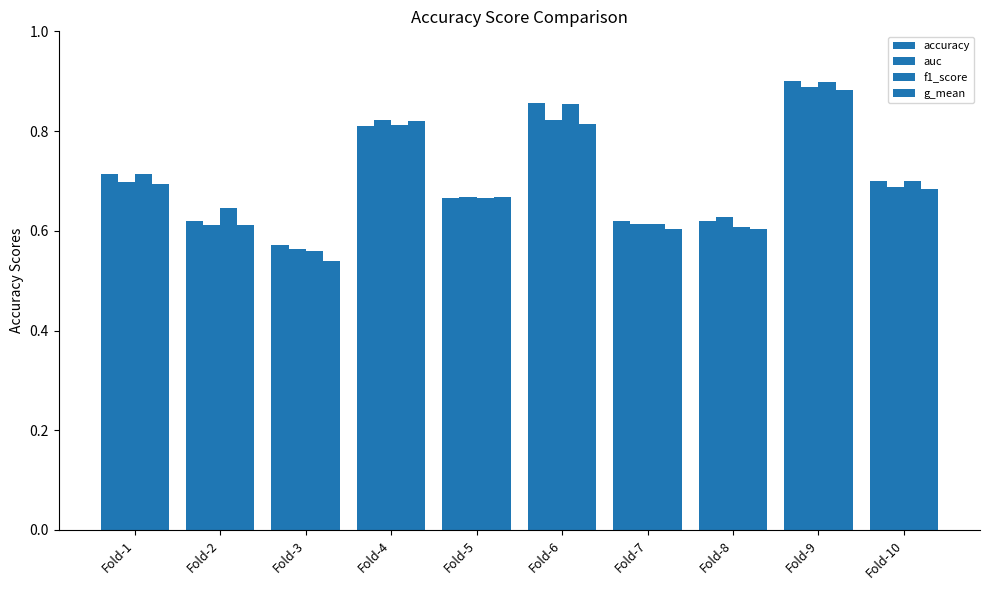

Does the chart contain any negative values?

No